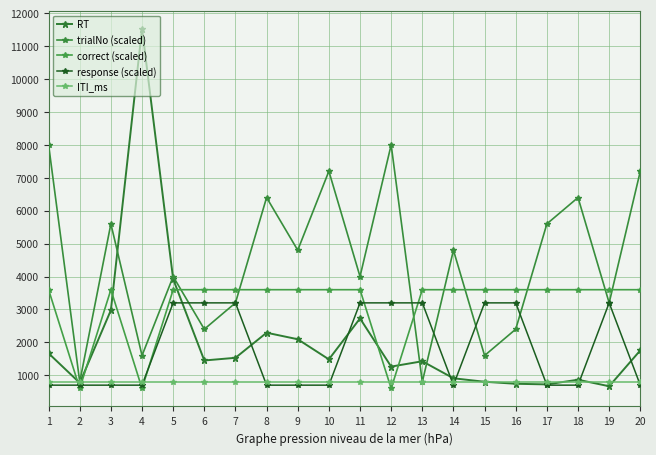

How many lines are shown in the chart?

5